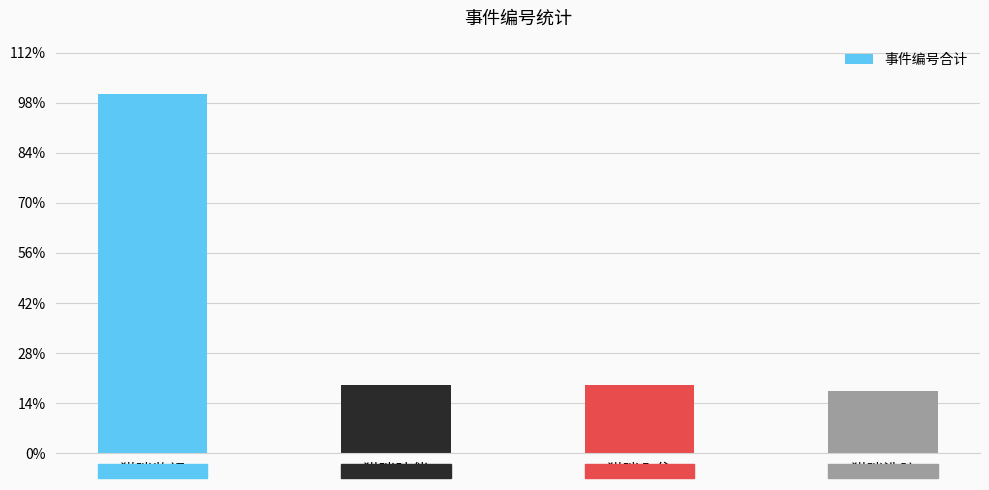

What is the value of the 2nd bar from the left?

341033